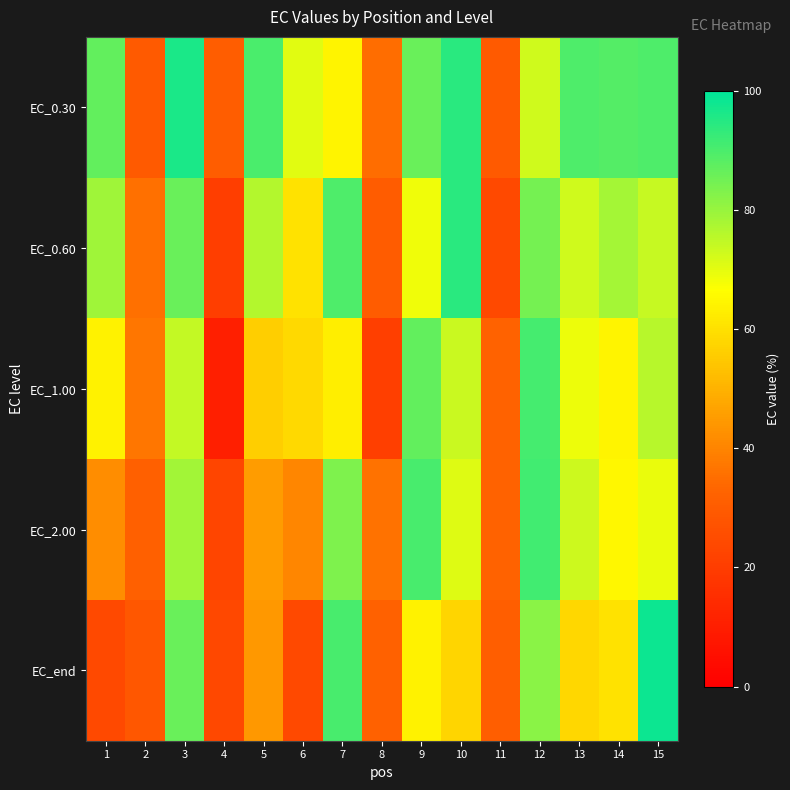

Which has a higher value, 4 or 6?

6